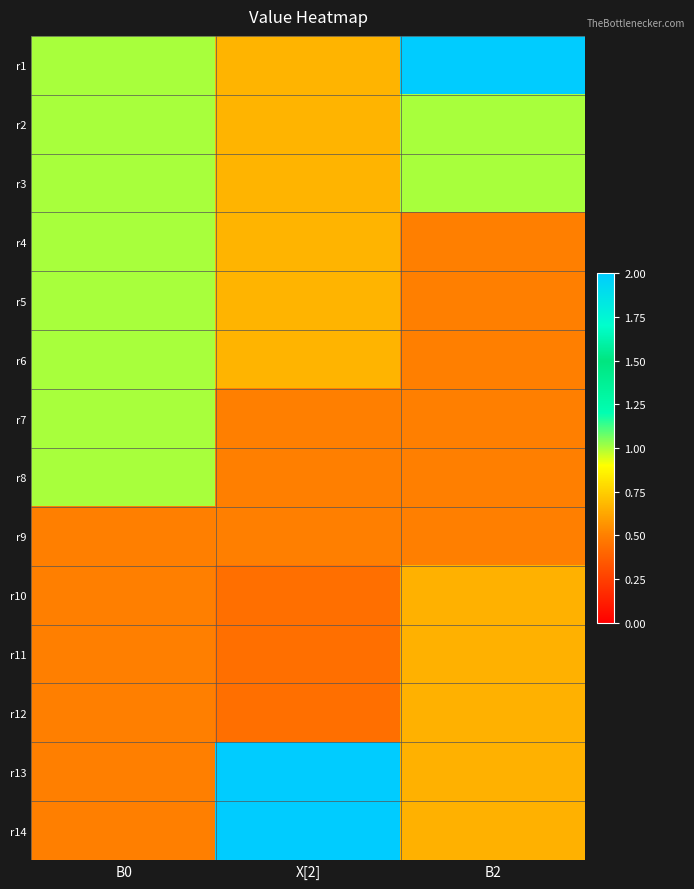

At which category is the sum across all series the highest?

B0